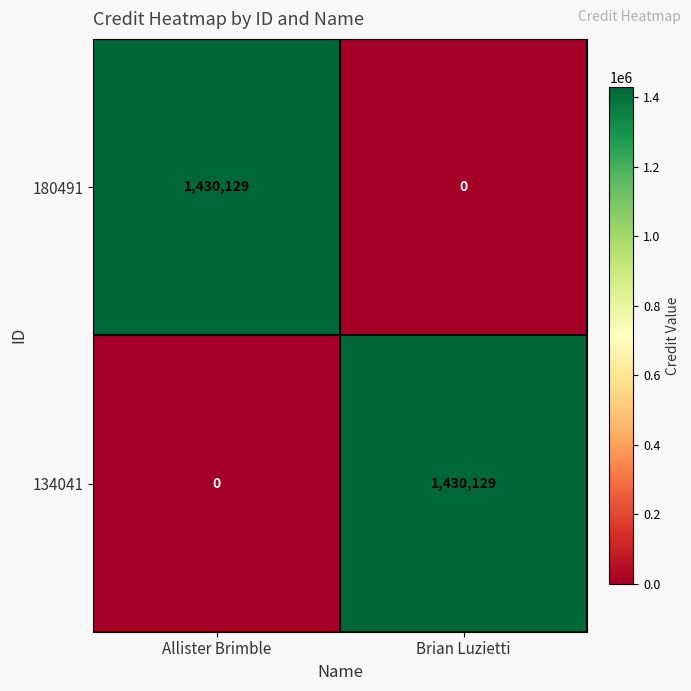

What is the total value across all series at Allister Brimble?

1430129